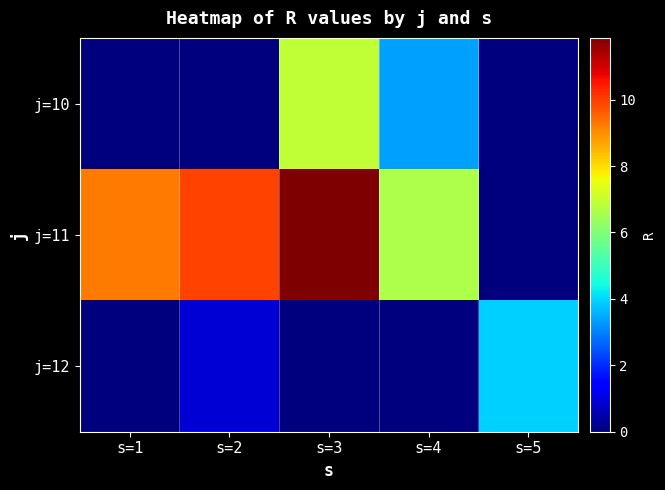

What is the total value across all series at s=5?

3.9